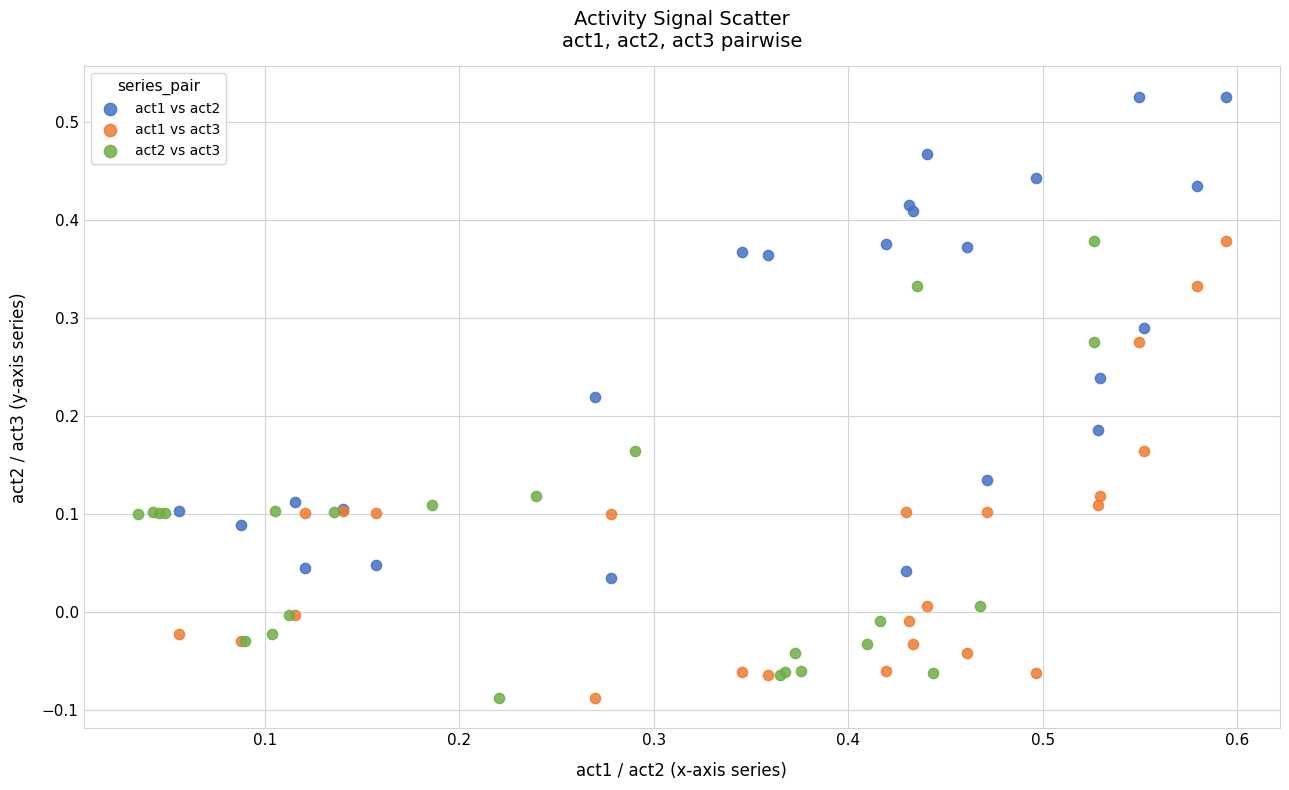

Which series contains the highest Y value?

act1 vs act2